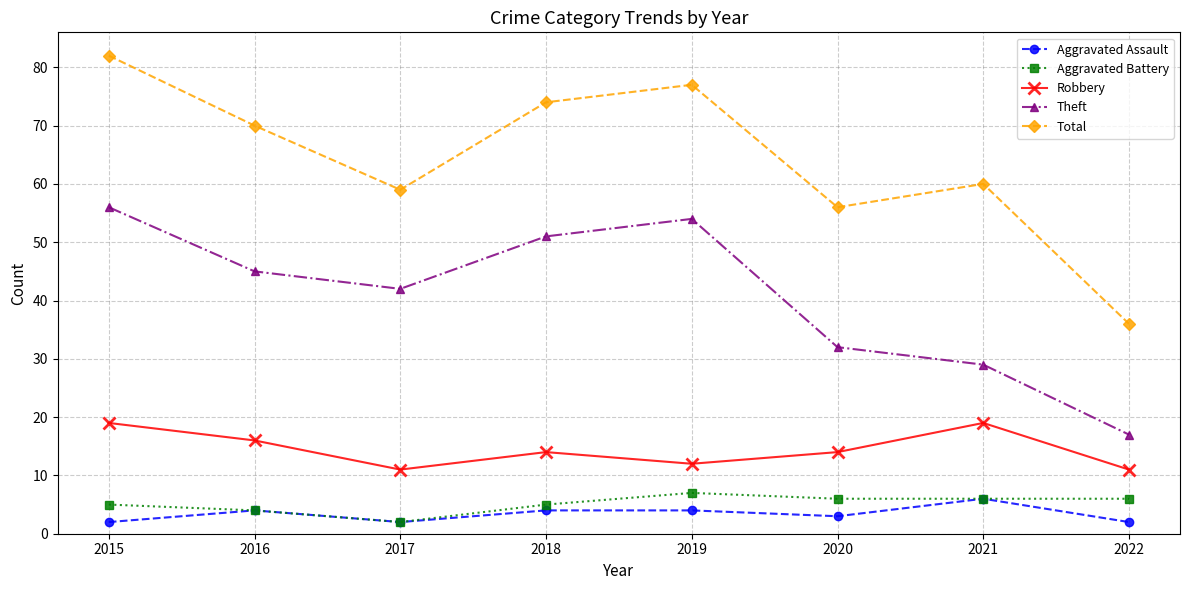

What are all the series names shown in the legend?

Aggravated Assault, Aggravated Battery, Robbery, Theft, Total